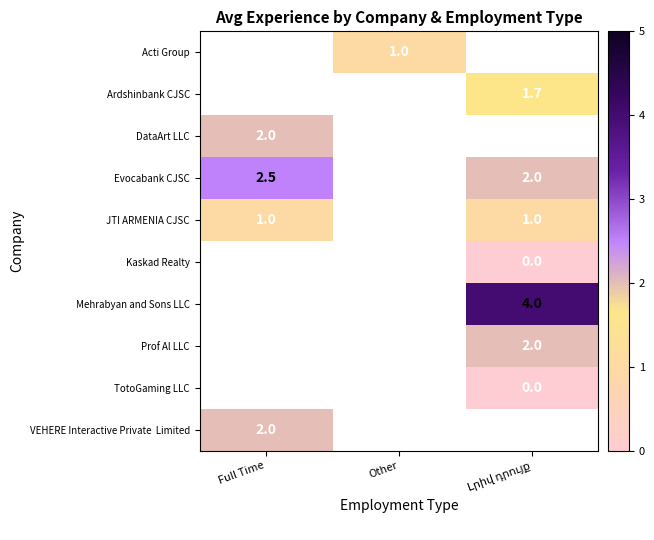

Which series has the widest spread of values?

row_3